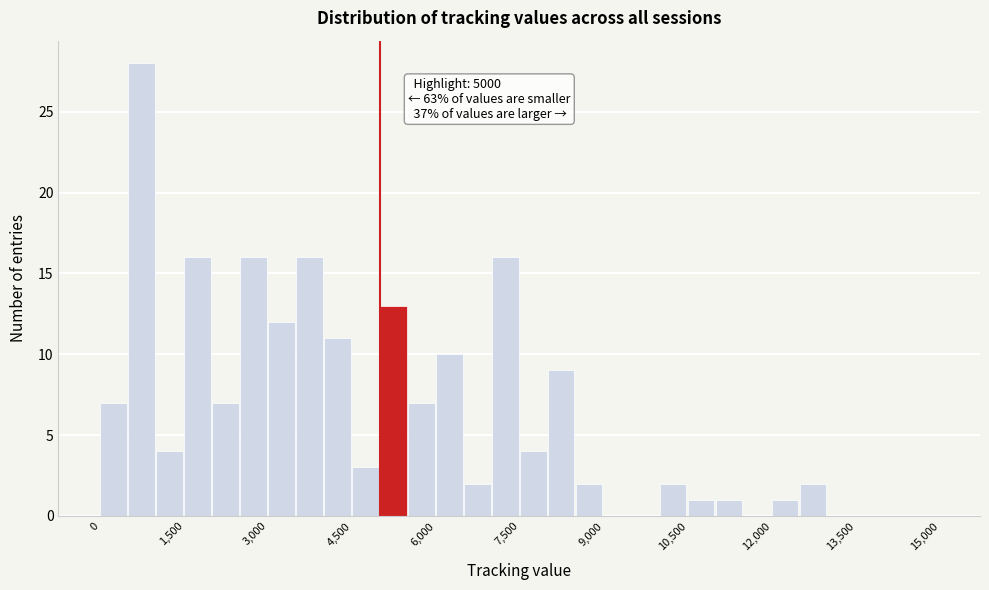

Around what value on the x-axis is the tallest bar? Give the approximate position of its centre, as read against the axis.

800